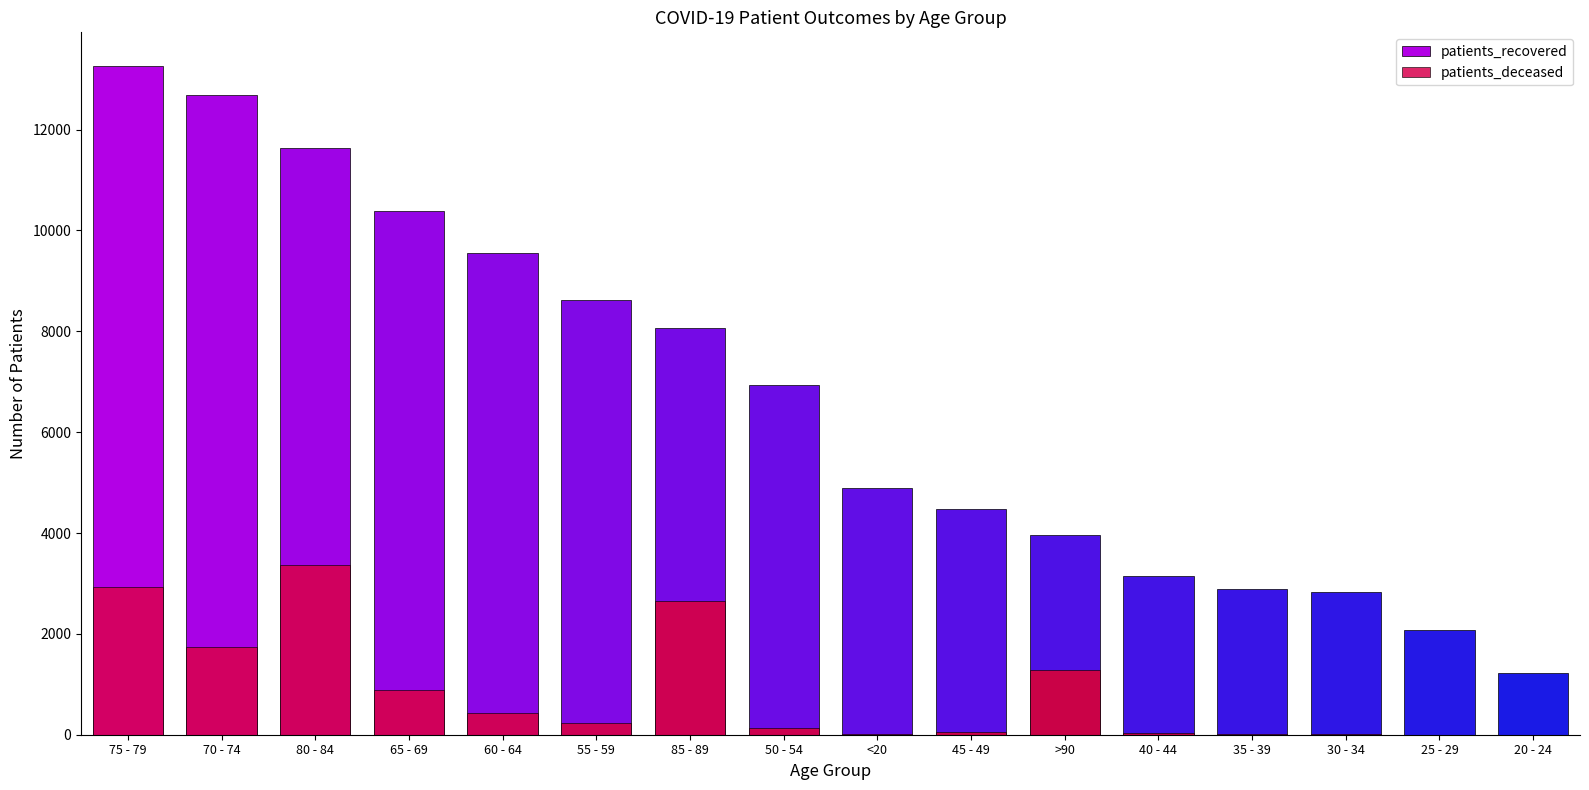

Where does the patients_deceased series first go above 242?

75 - 79